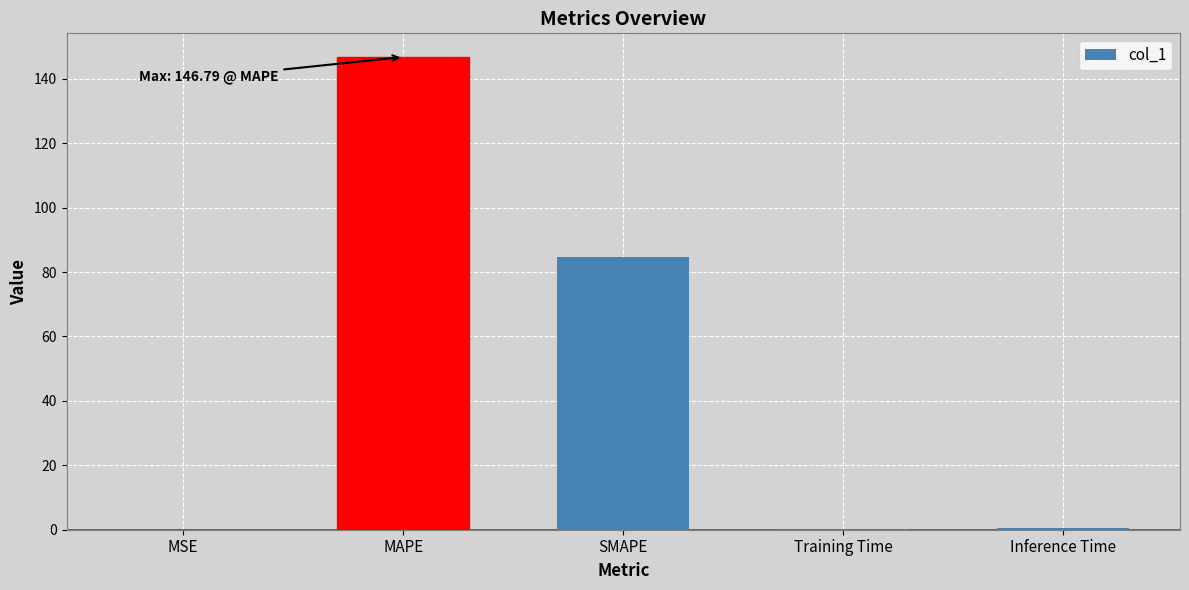

What is the greatest value displayed?

146.8